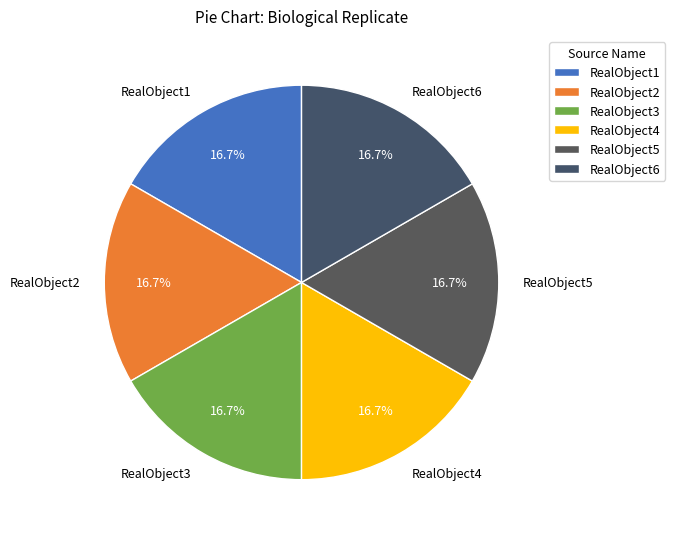

What is the ratio of the value at RealObject5 to the value at RealObject1?

1.0